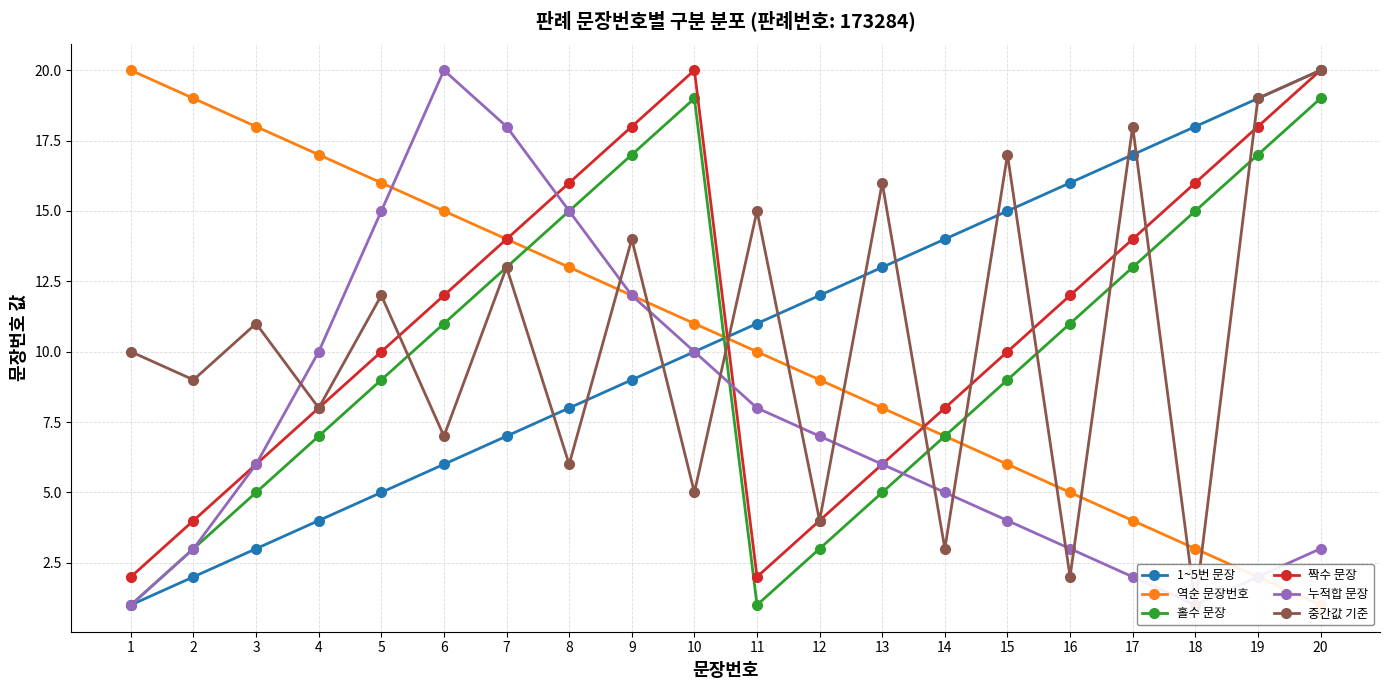

Rank the categories by 1~5번 문장 value from highest to lowest.

20, 19, 18, 17, 16, 15, 14, 13, 12, 11, 10, 9, 8, 7, 6, 5, 4, 3, 2, 1